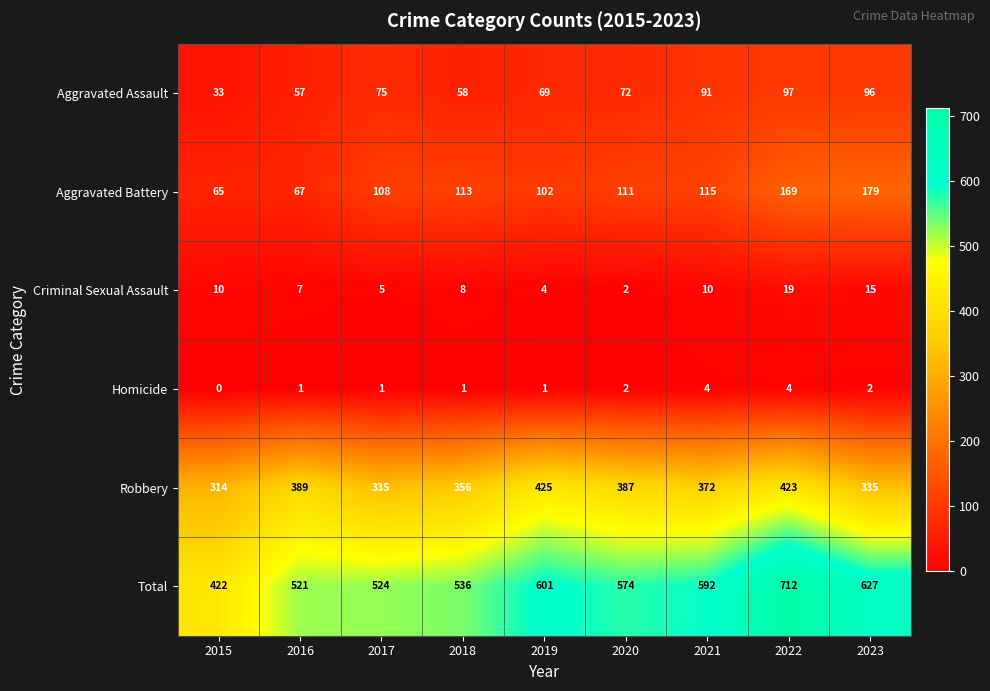

At which category does the chart reach its peak across all series?

2022